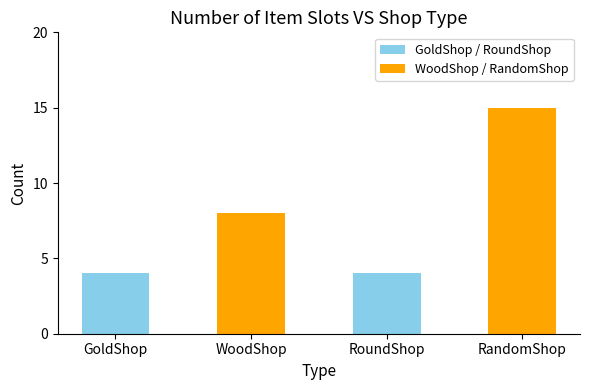

Which category has the highest value across all series?

RandomShop